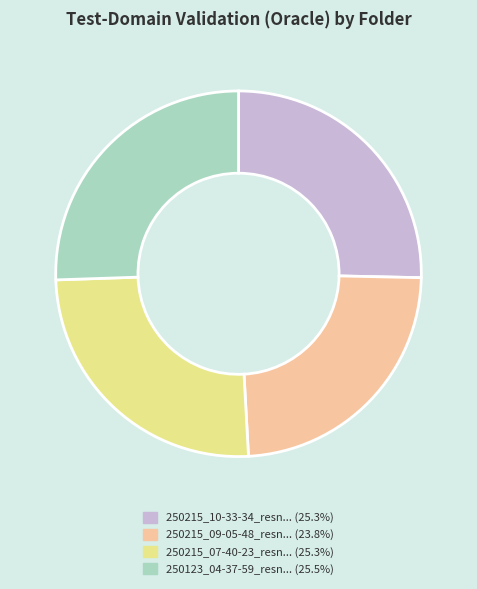

Does any single category account for the majority?

No